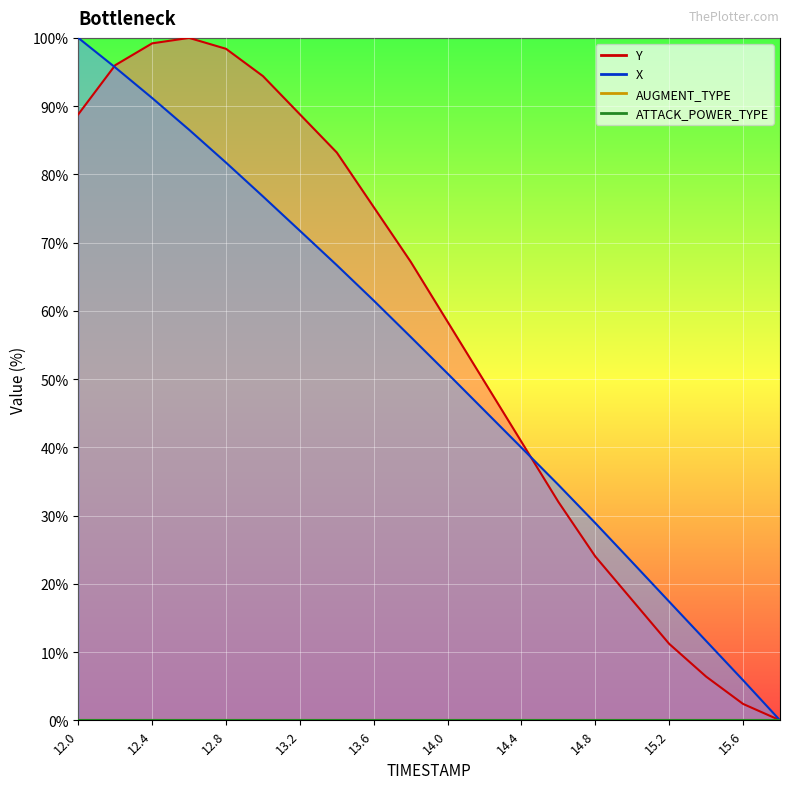

Reading left to right, extract all data points from this chart.

X: 12.0=100.0	12.2=95.7	12.4=91.2	12.6=86.5	12.8=81.7	13.0=76.8	13.2=71.7	13.4=66.7	13.6=61.5	13.8=56.2	14.0=50.8	14.2=45.4	14.4=39.9	14.6=34.5	14.8=28.9	15.0=23.2	15.2=17.4	15.4=11.6	15.6=5.9	15.8=0.0
Y: 12.0=88.8	12.2=96.0	12.4=99.2	12.6=100.0	12.8=98.4	13.0=94.4	13.2=88.8	13.4=83.2	13.6=75.2	13.8=67.2	14.0=58.4	14.2=49.6	14.4=40.8	14.6=32.0	14.8=24.0	15.0=17.6	15.2=11.2	15.4=6.4	15.6=2.4	15.8=0.0